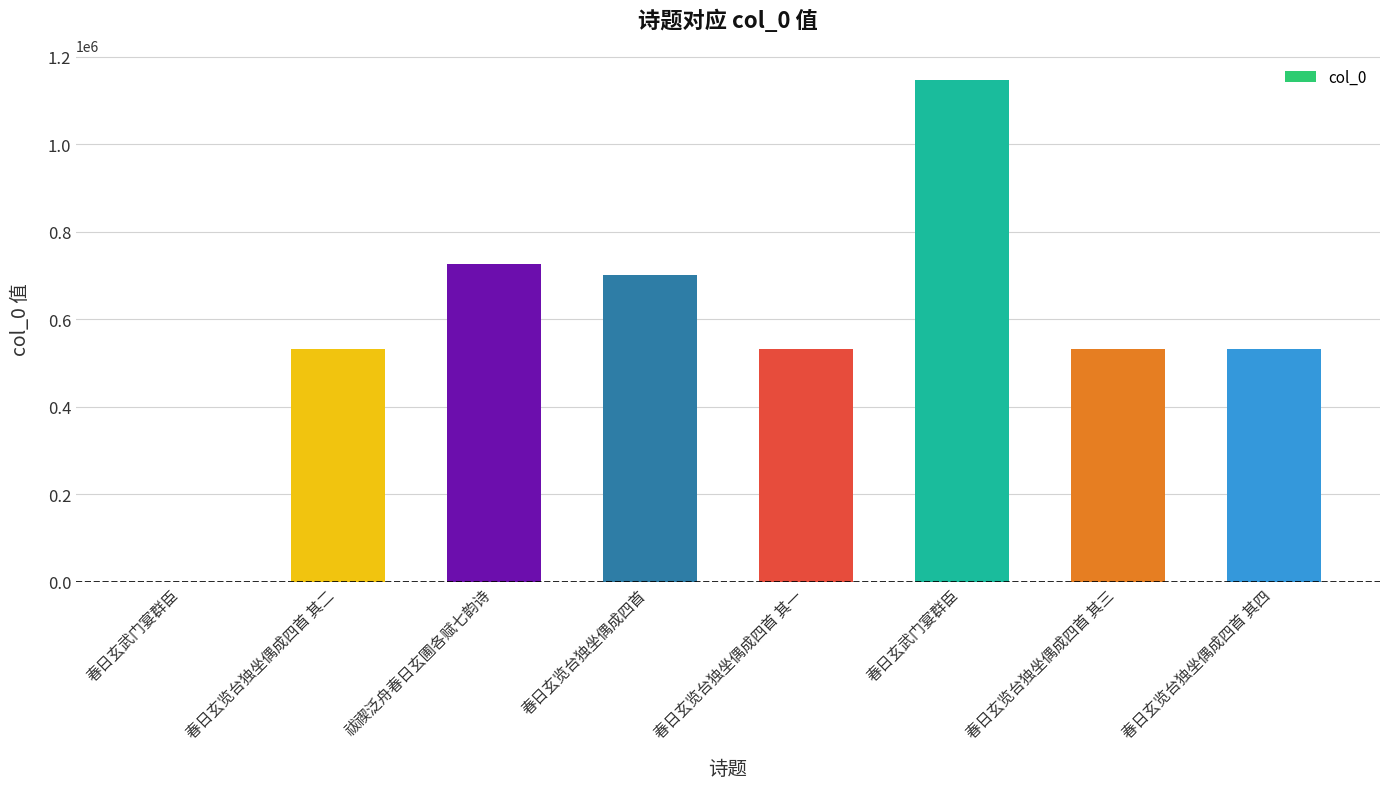

Rank the categories by value from lowest to highest.

春日玄武门宴群臣, 春日玄览台独坐偶成四首 其一, 春日玄览台独坐偶成四首 其二, 春日玄览台独坐偶成四首 其三, 春日玄览台独坐偶成四首 其四, 春日玄览台独坐偶成四首, 祓禊泛舟春日玄圃各赋七韵诗, 春日玄武门宴群臣